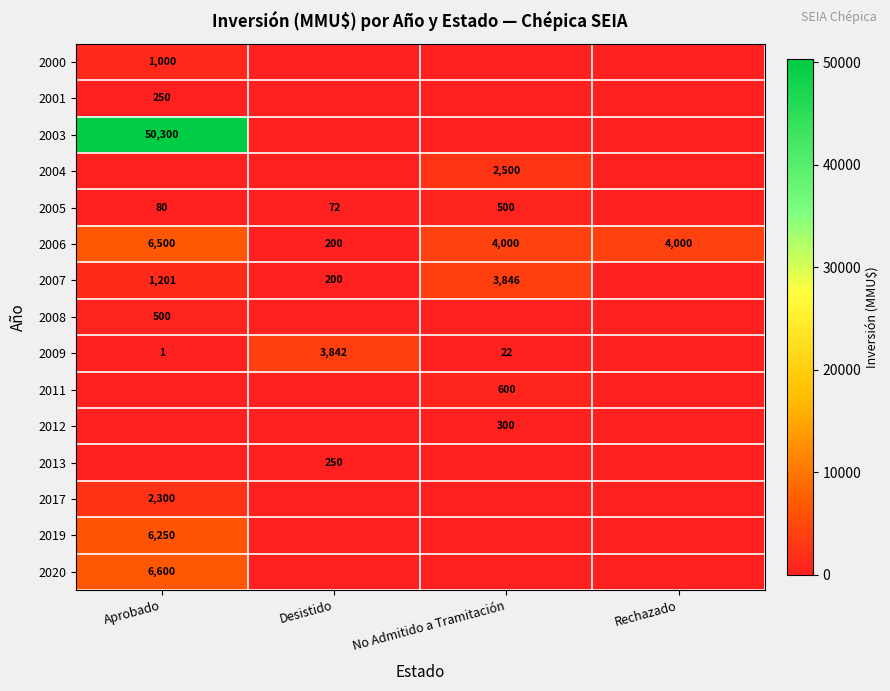

The value of 2004 at No Admitido a Tramitación is 2500. True or false?

True